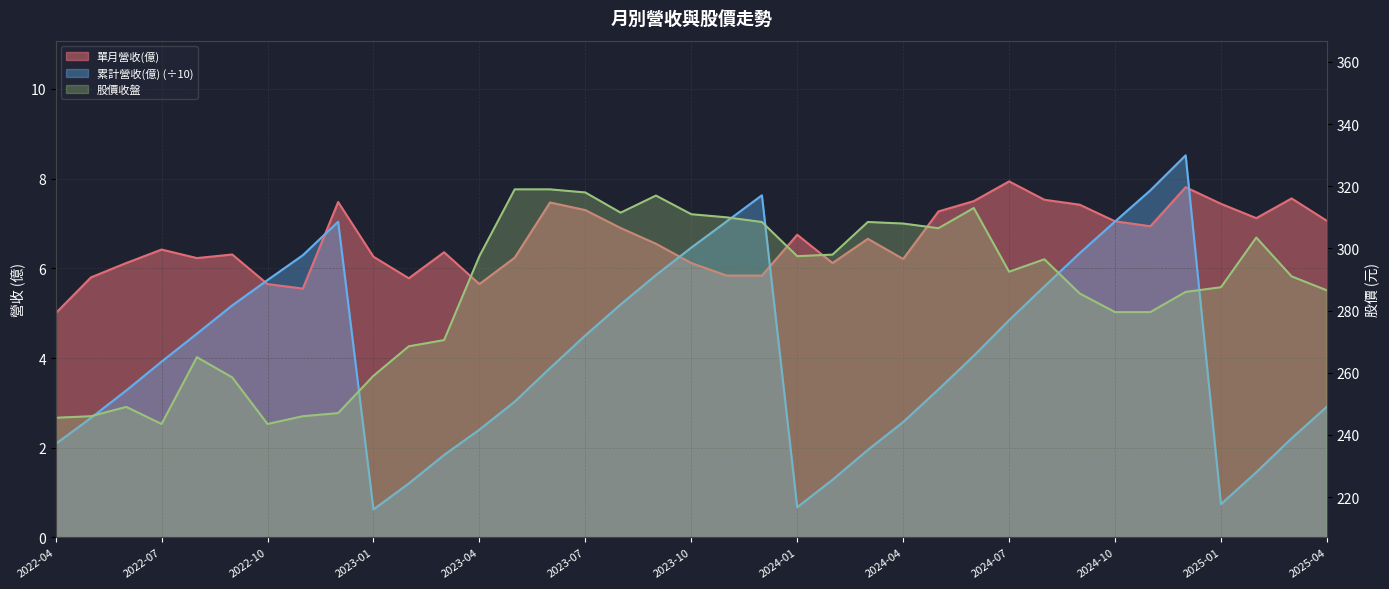

What are all the series names shown in the legend?

單月營收(億), 累計營收(億), 股價收盤